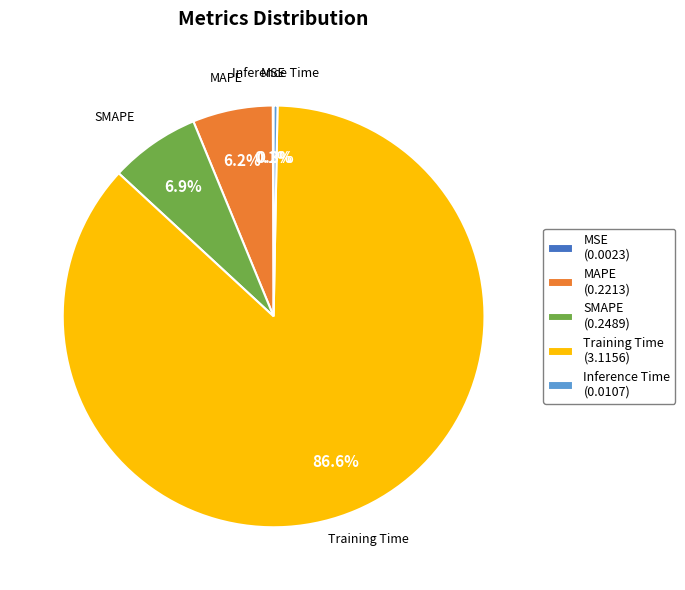

How much of the chart is everything except MAPE?

93.8%